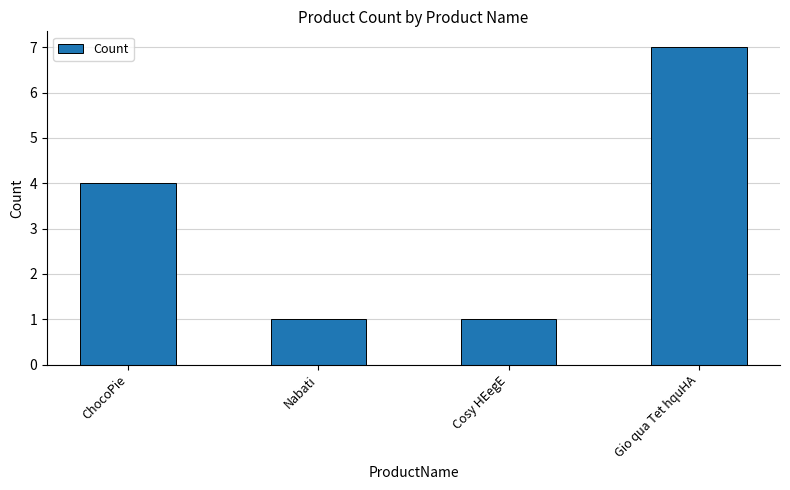

How many bars are there in total?

4